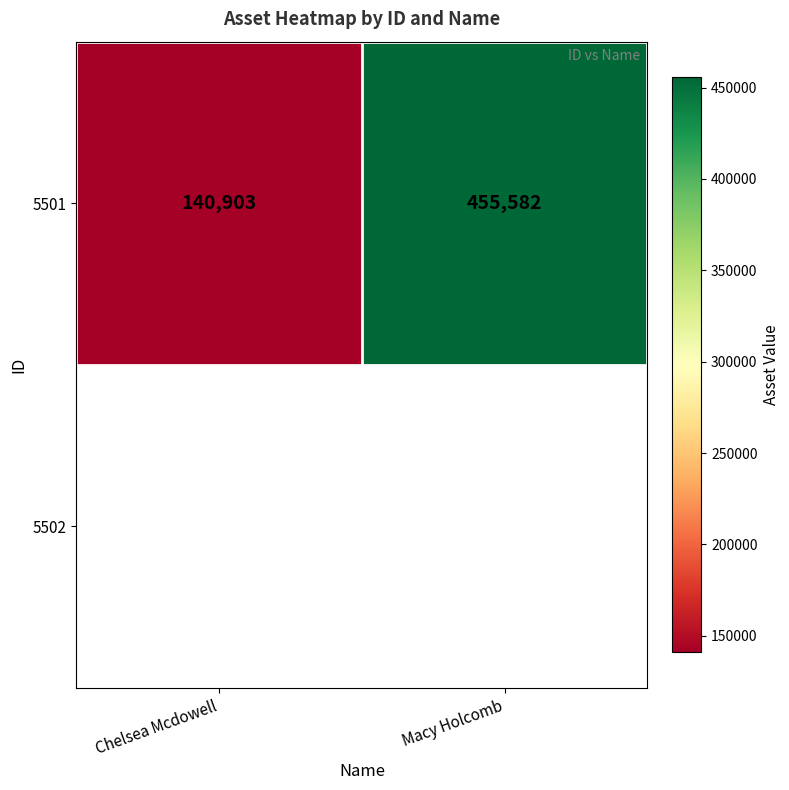

What is the smallest value displayed?

140903